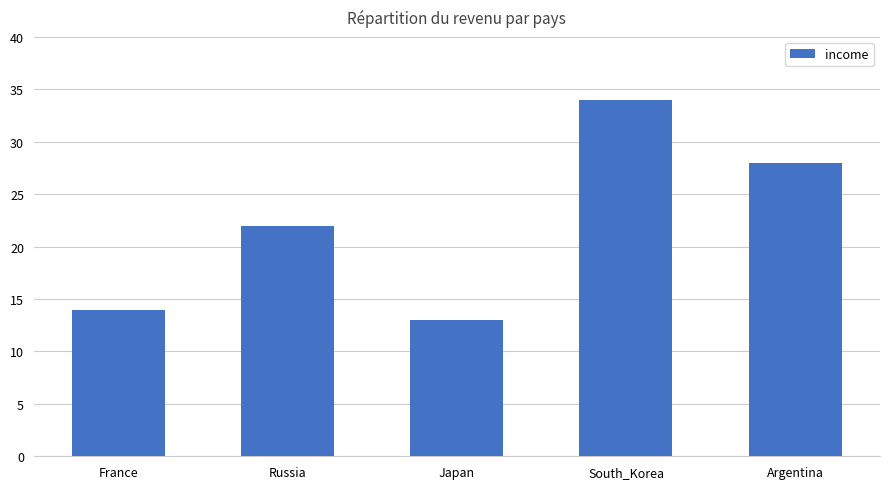

Is it true that the value at South_Korea is 8?

False